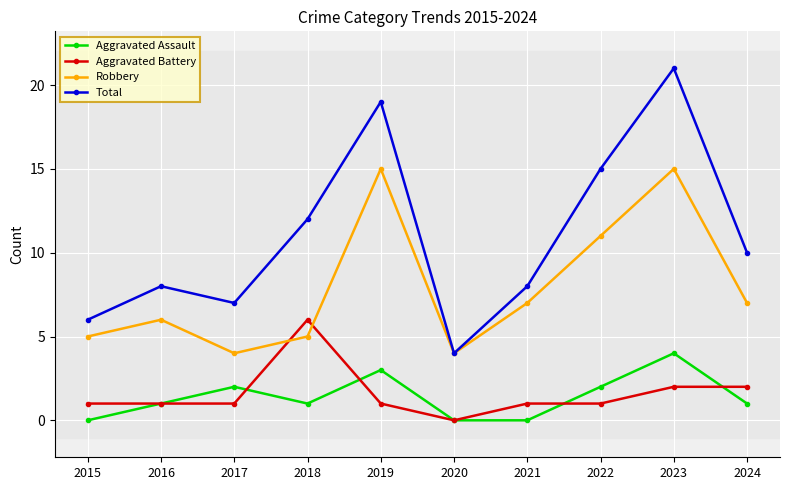

The Total series shows 12 at 2016. True or false?

False